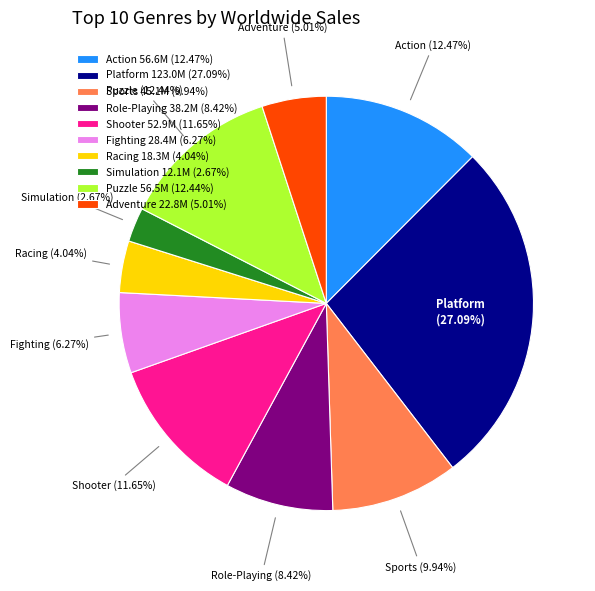

Which has a higher value, Shooter 52.9M (11.65%) or Fighting 28.4M (6.27%)?

Shooter 52.9M (11.65%)